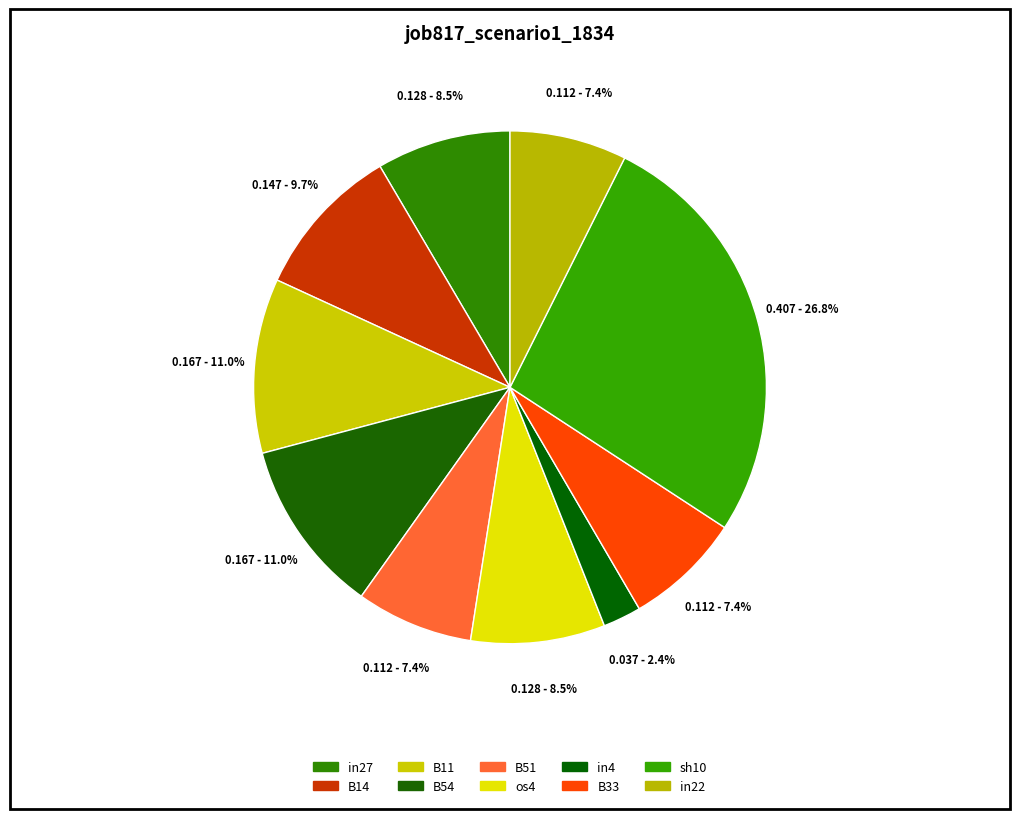

The B51 slice represents 7% of the pie. True or false?

True